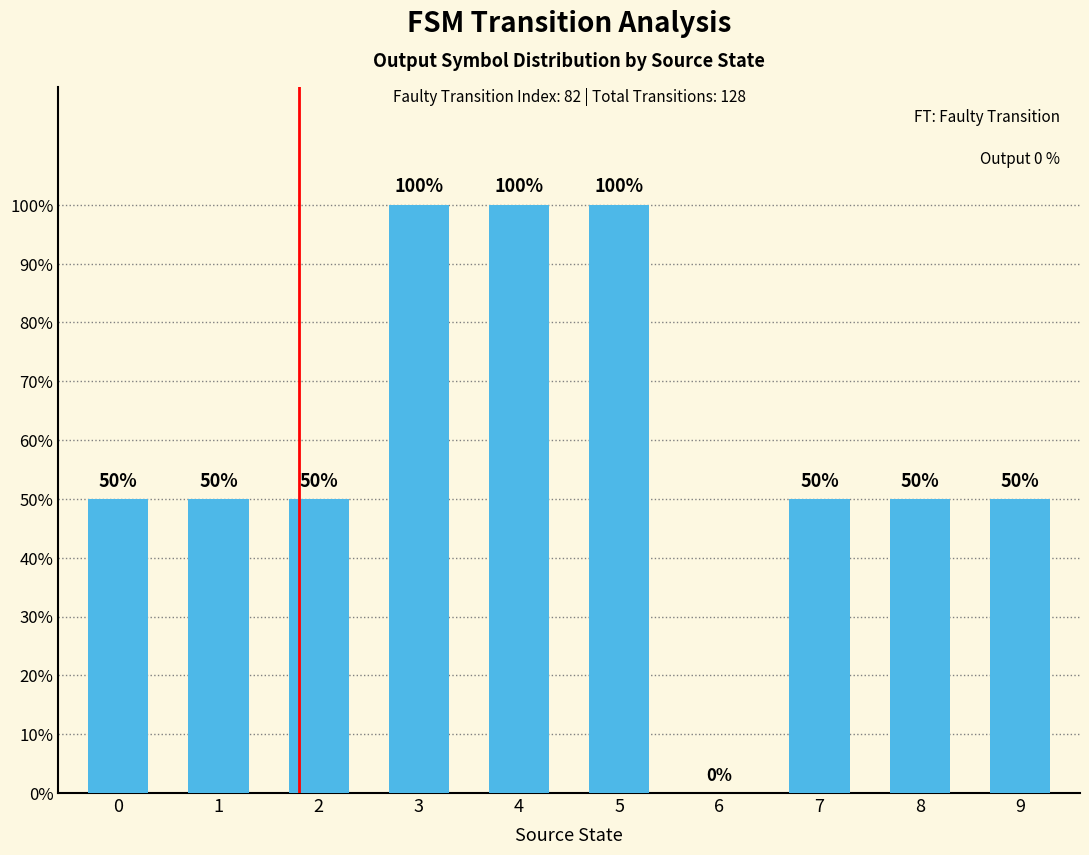

What is the greatest value displayed?

100